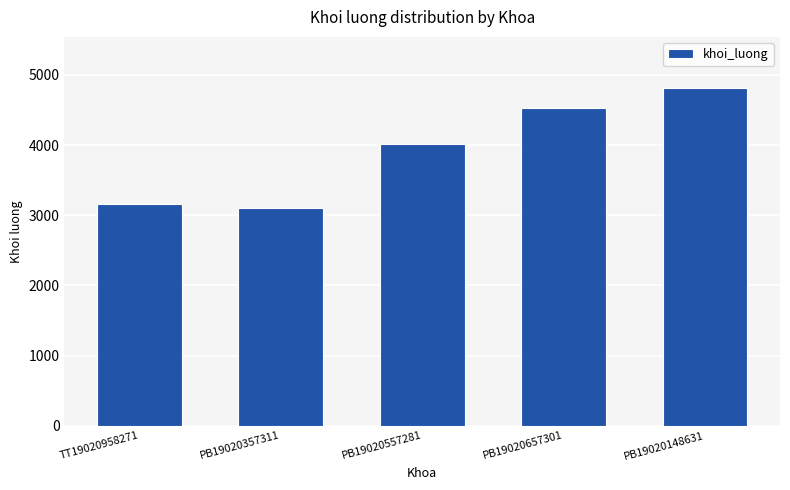

What is the label of the 4th bar from the right?

PB19020357311